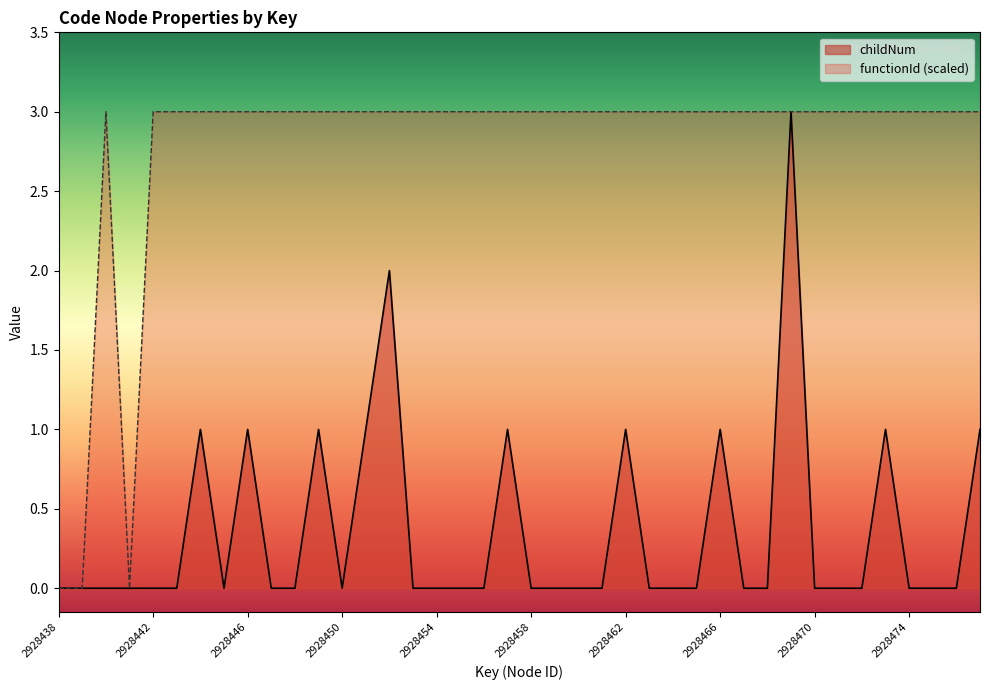

Count the childNum values in the range 0 to 1.

38